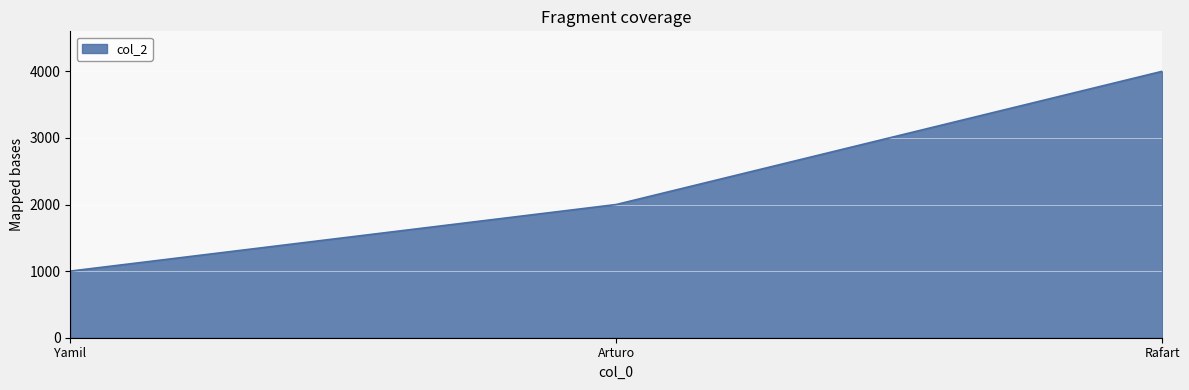

How many lines are shown in the chart?

1